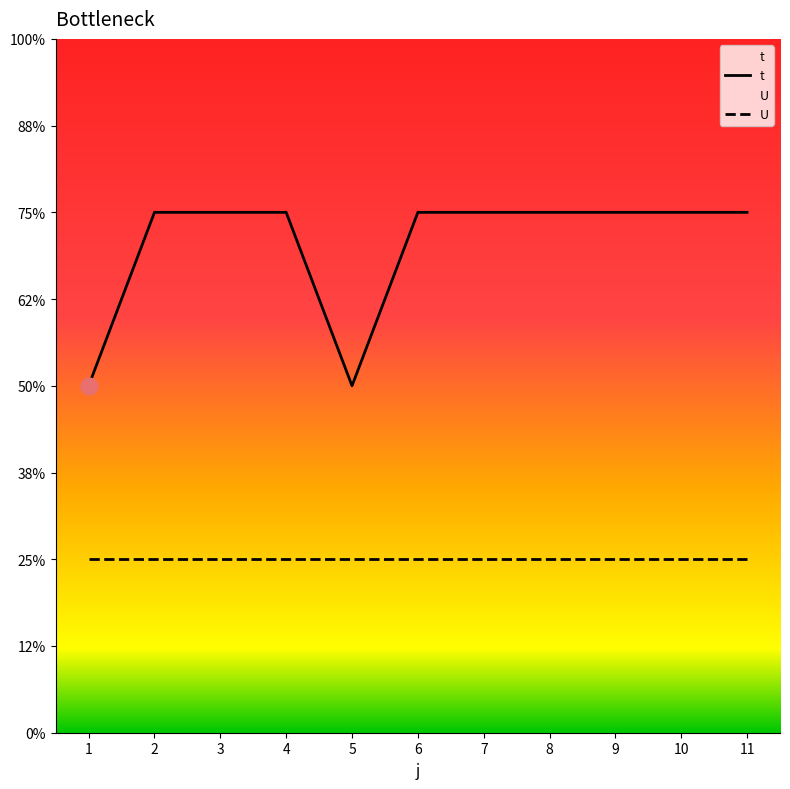

True or false: U has more than 1 interior local peaks.

False